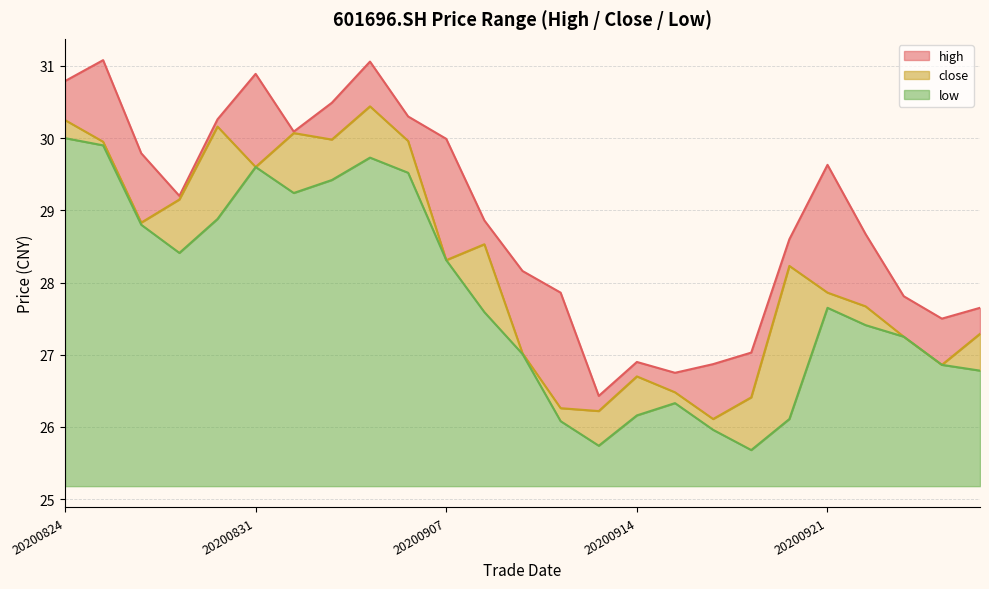

Where does the high series first go above 28?

20200824